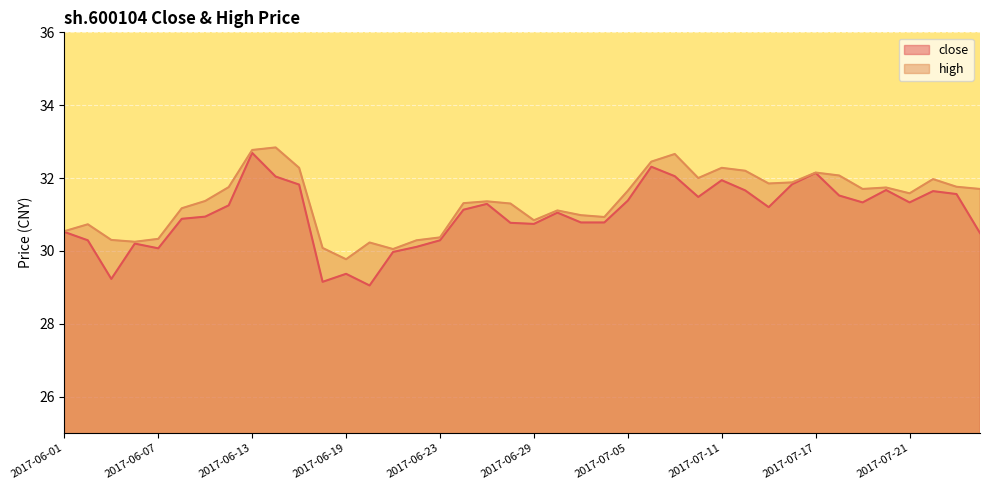

At how many categories does at least one series exceed 30?

39